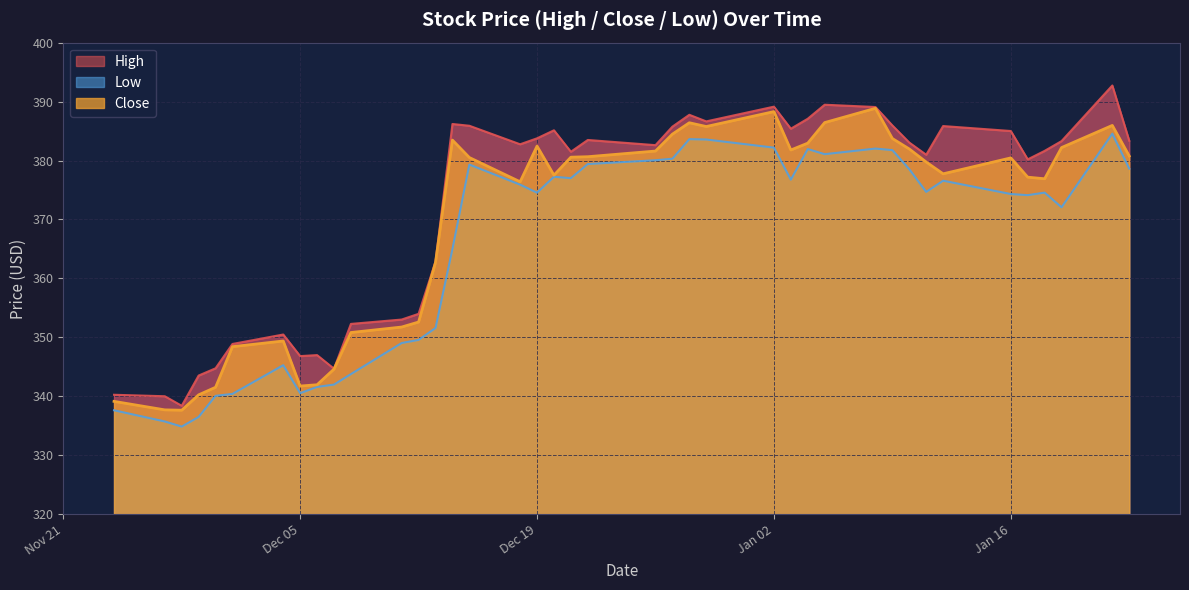

What is the difference between the High values at 2024-01-12 and 2024-01-16?

0.8